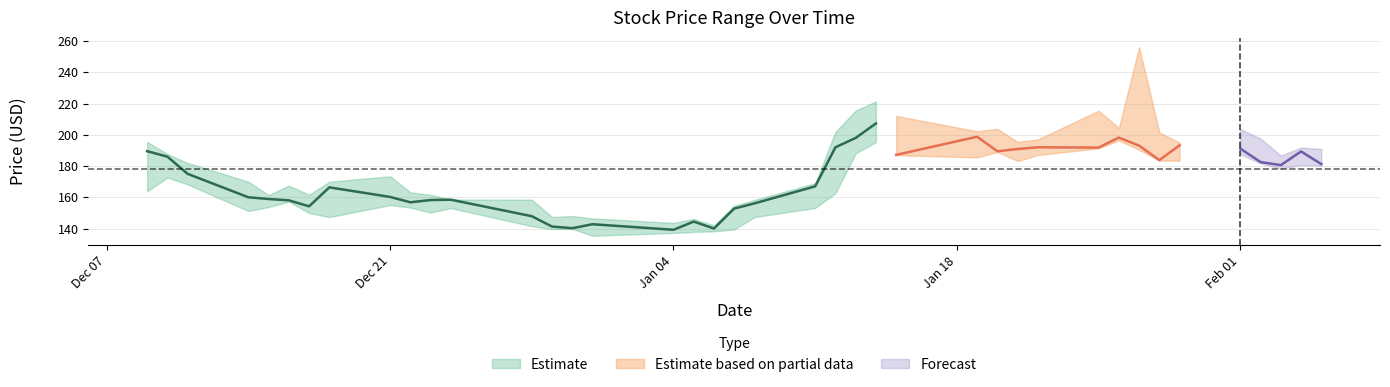

What is the highest value of the low series?

196.4